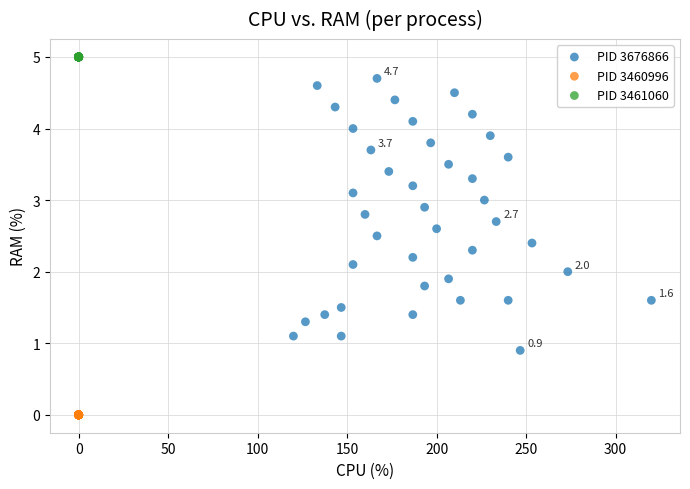

Which series contains the lowest Y value?

PID 3460996